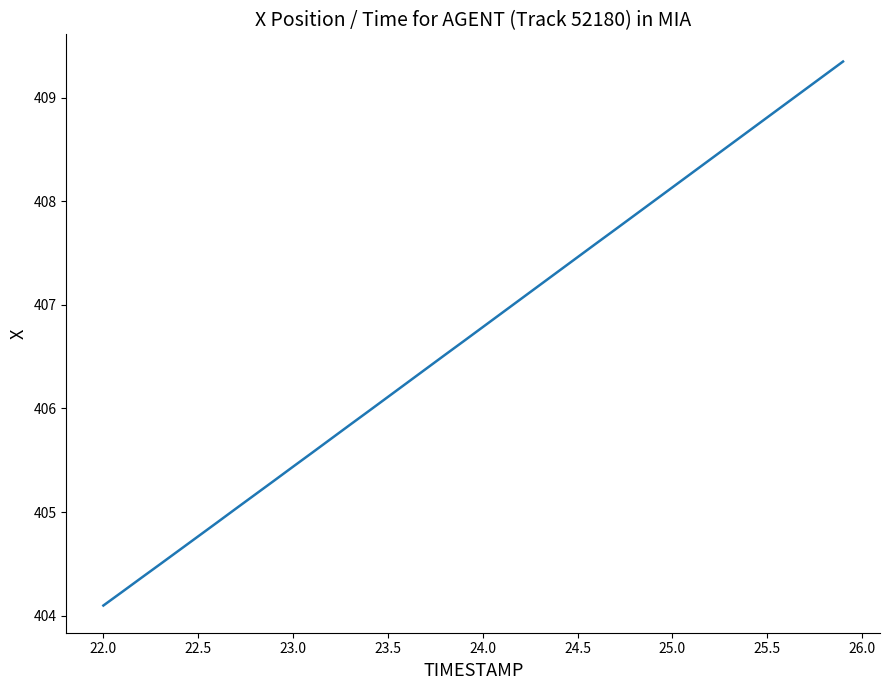

What is the maximum value shown in the chart?

409.3